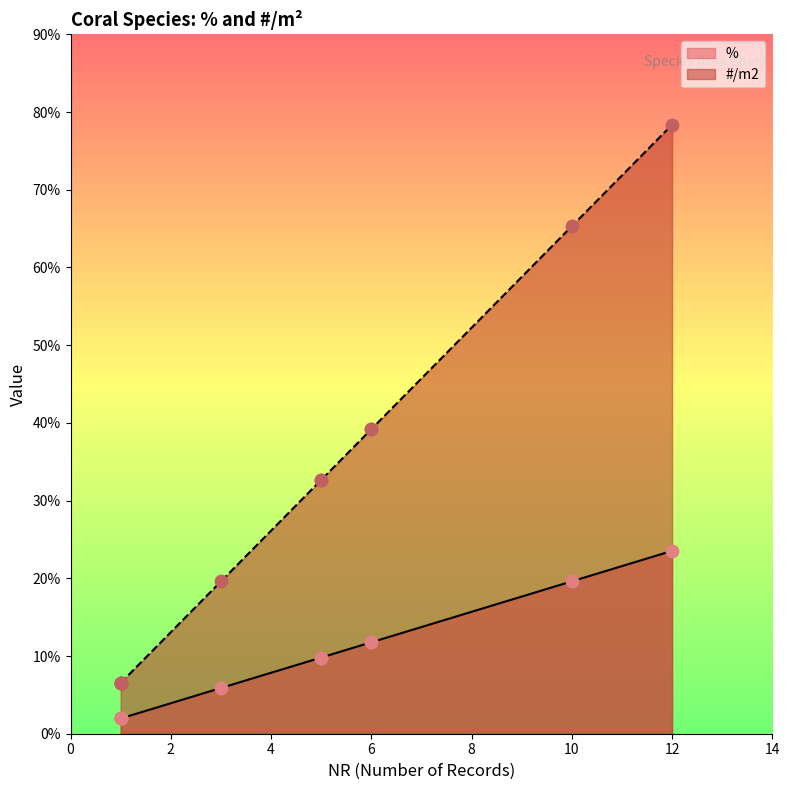

Is the value of #/m2 at Agaricia sp. greater than the value of % at Porites astreoides?

Yes